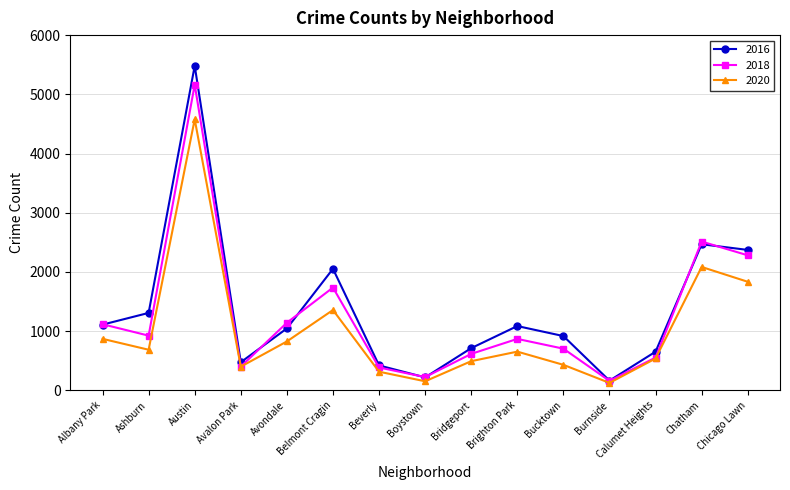

Which series changed the most between Bucktown and Burnside?

2016